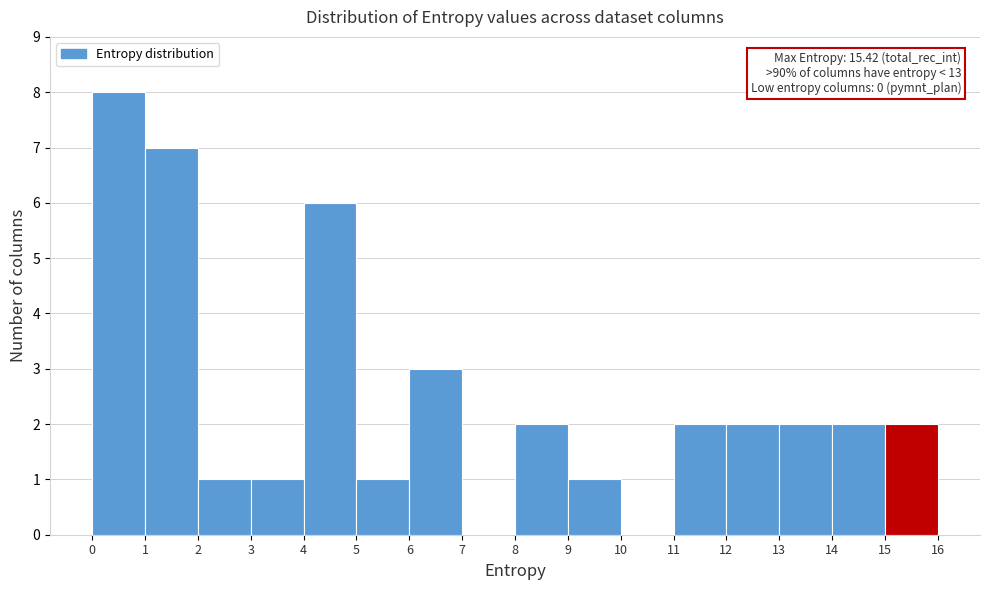

Over which range of the x-axis is the bar tallest?

0 to 1